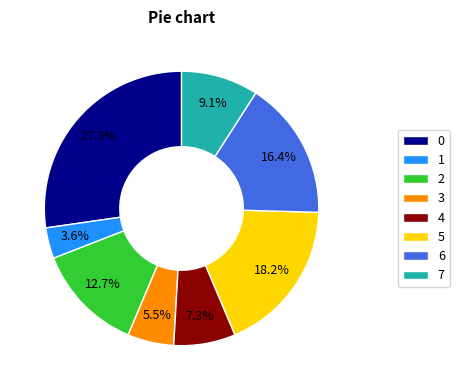

Approximately how many times larger is the value at 1 compared to 0?

0.1